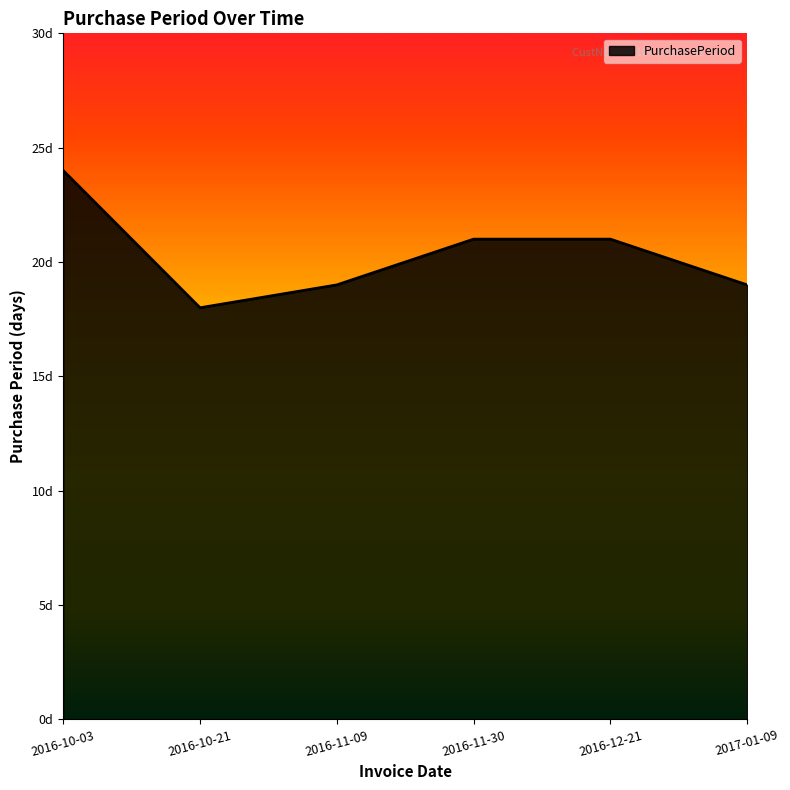

Does the chart have visible grid lines?

No